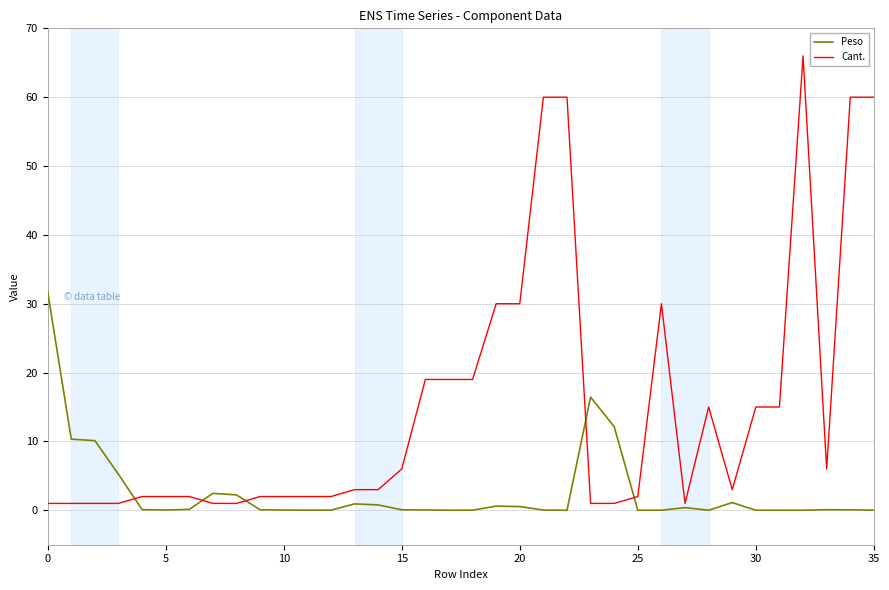

Which series has the largest total across all categories?

Cant.